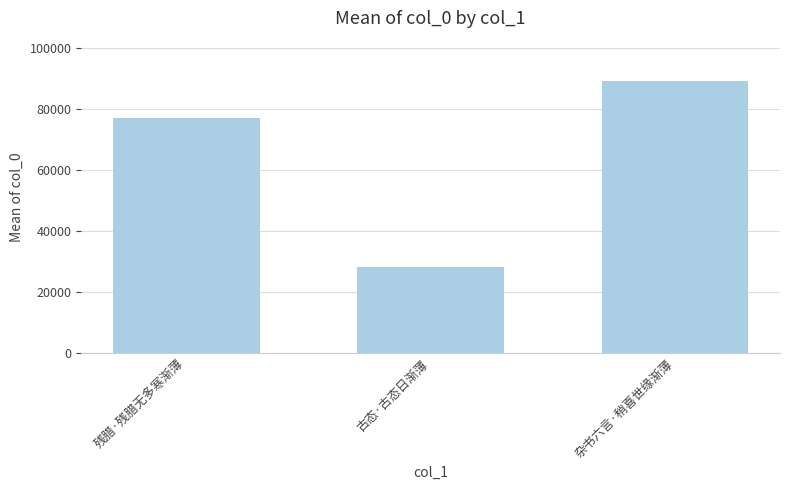

Read the value at 古态·古态日渐薄.

28370